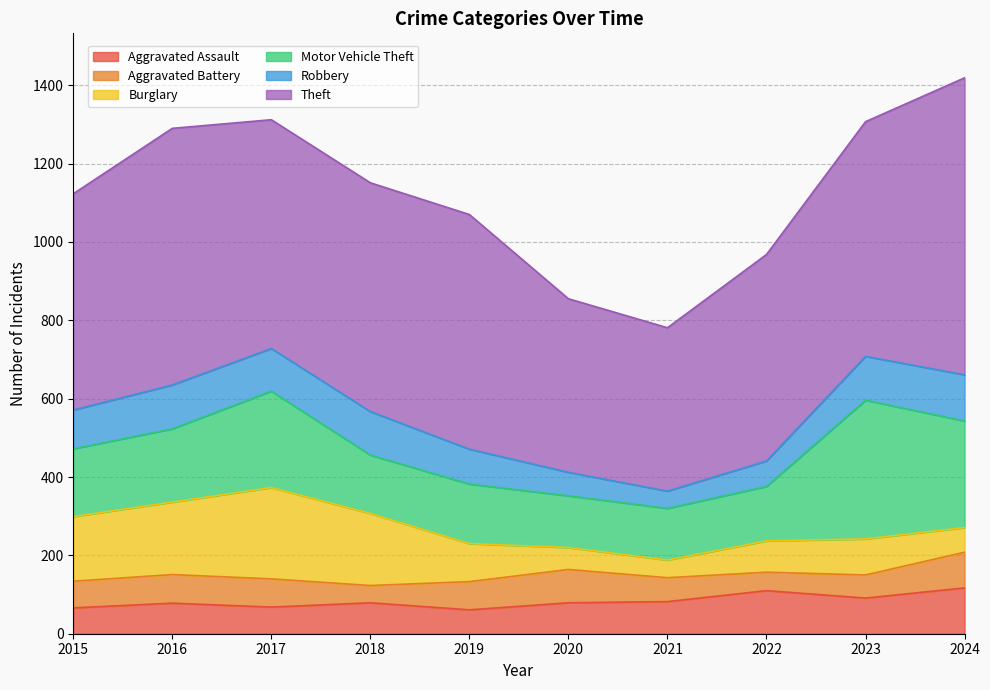

What is the approximate value of Motor Vehicle Theft at 2020, to the nearest 10?

130